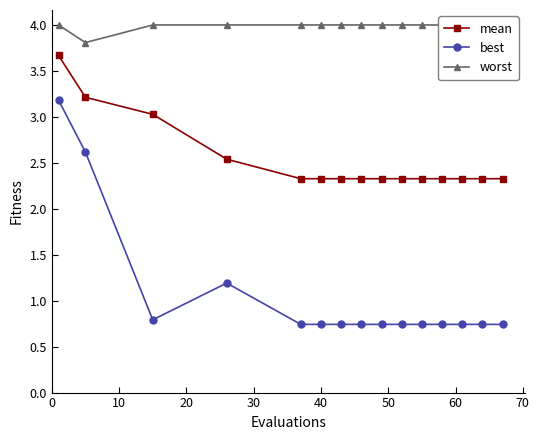

True or false: best and mean cross at least once.

False